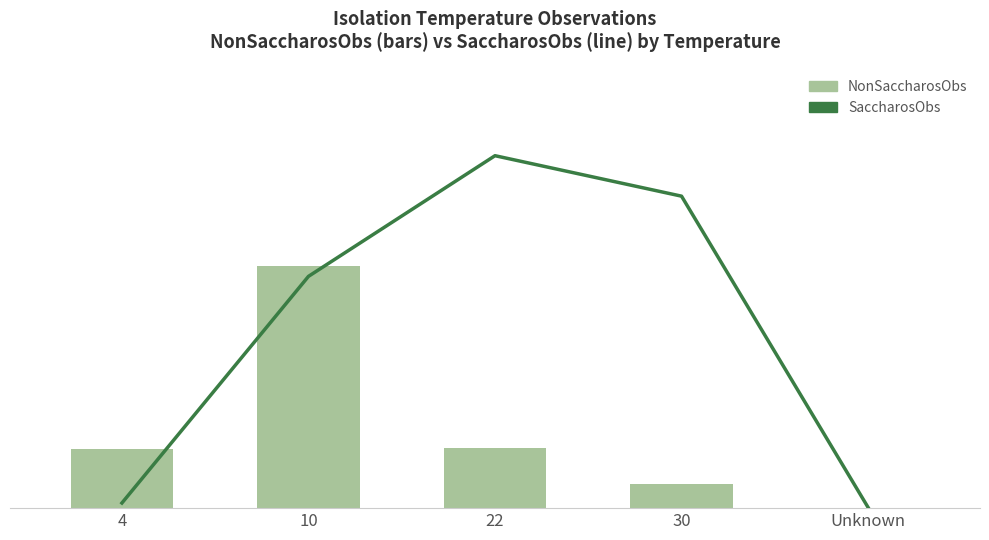

Which series reaches the maximum Y coordinate?

SaccharosObs